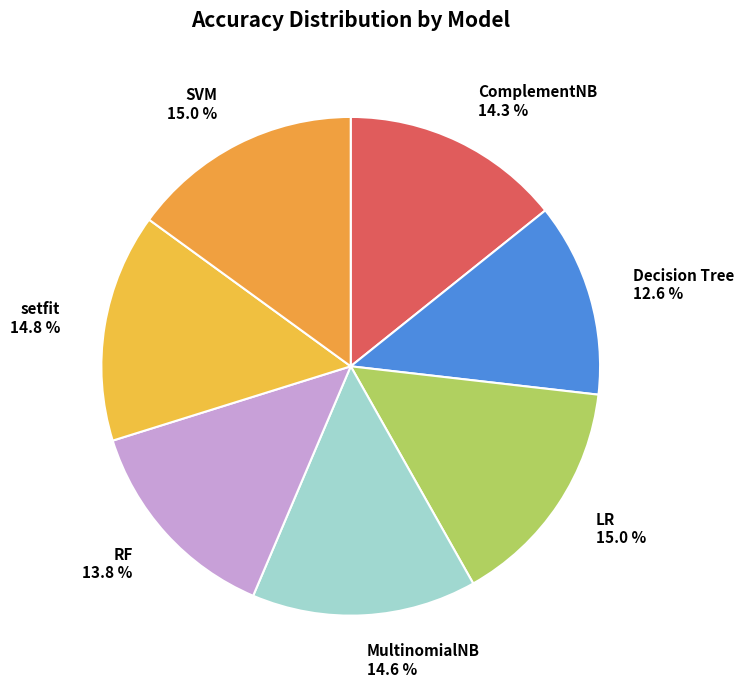

The LR slice represents 21% of the pie. True or false?

False